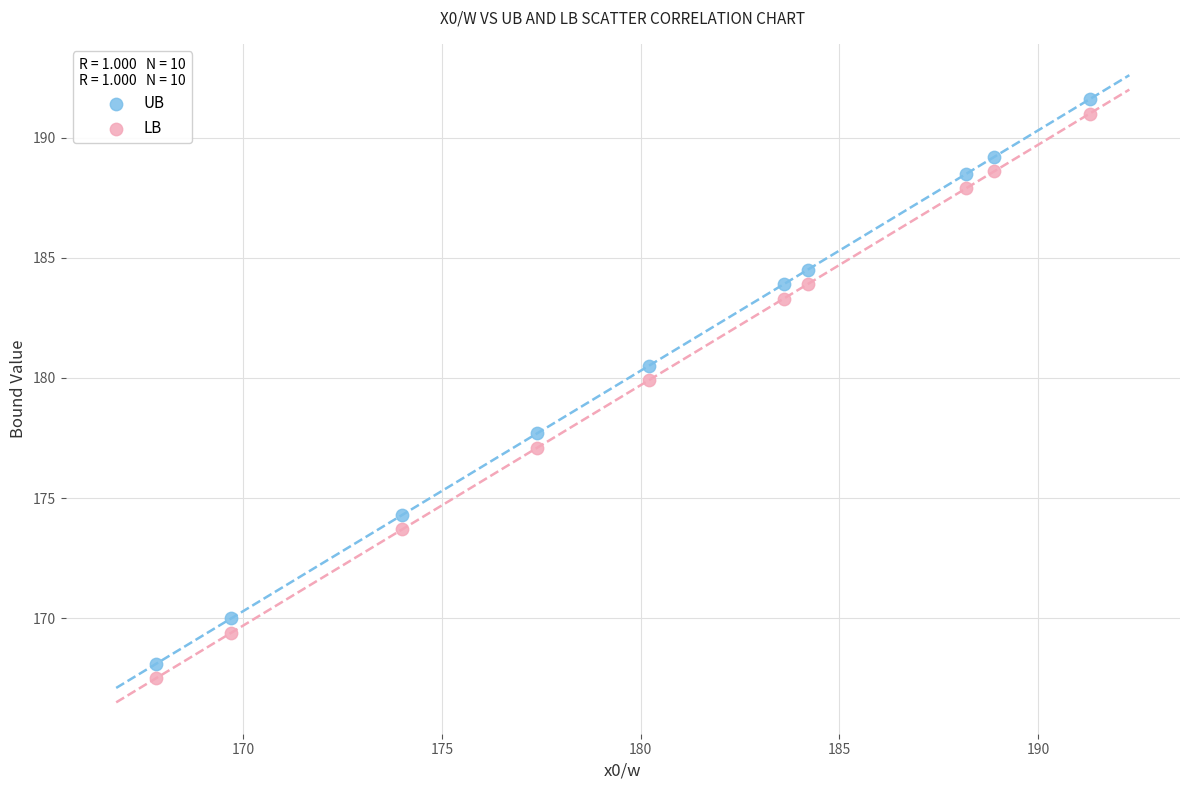

What is the X range (max minus min) for the scatter plot?

23.5